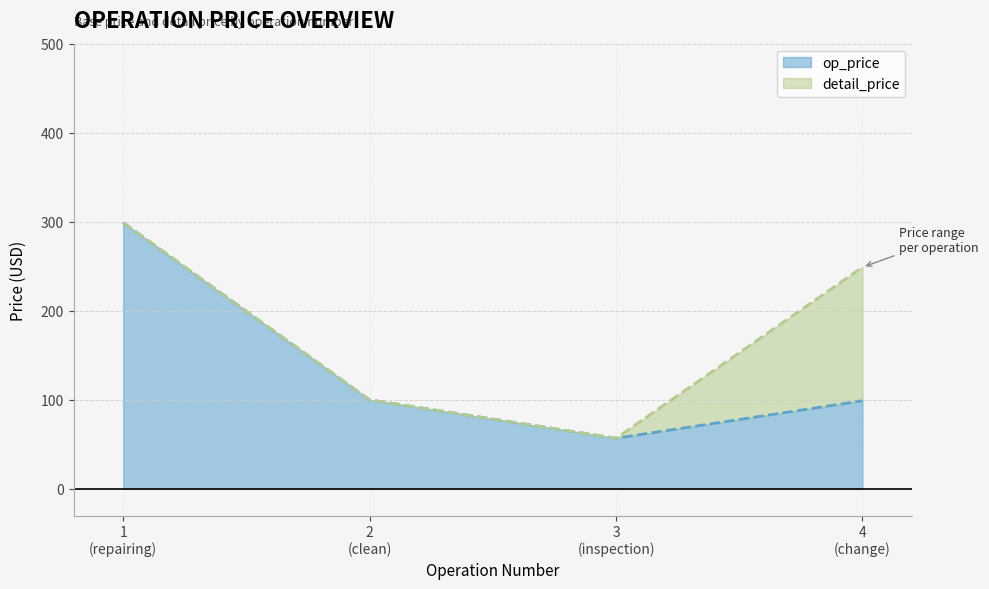

What is the sum of all values?

554.9